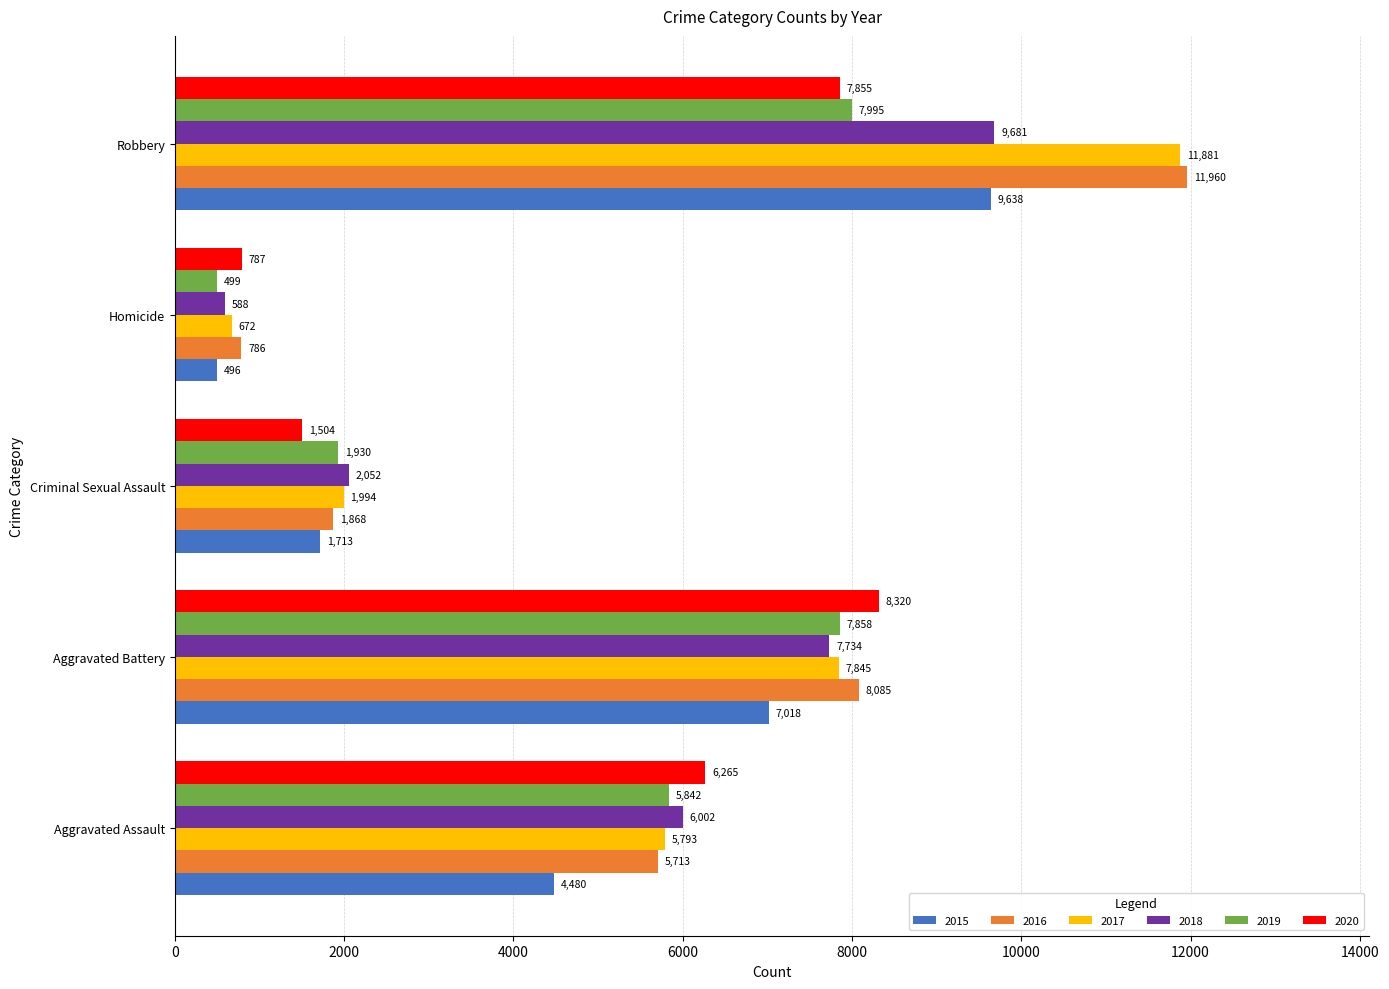

List the labels in order of 2016 value, smallest first.

Homicide, Criminal Sexual Assault, Aggravated Assault, Aggravated Battery, Robbery